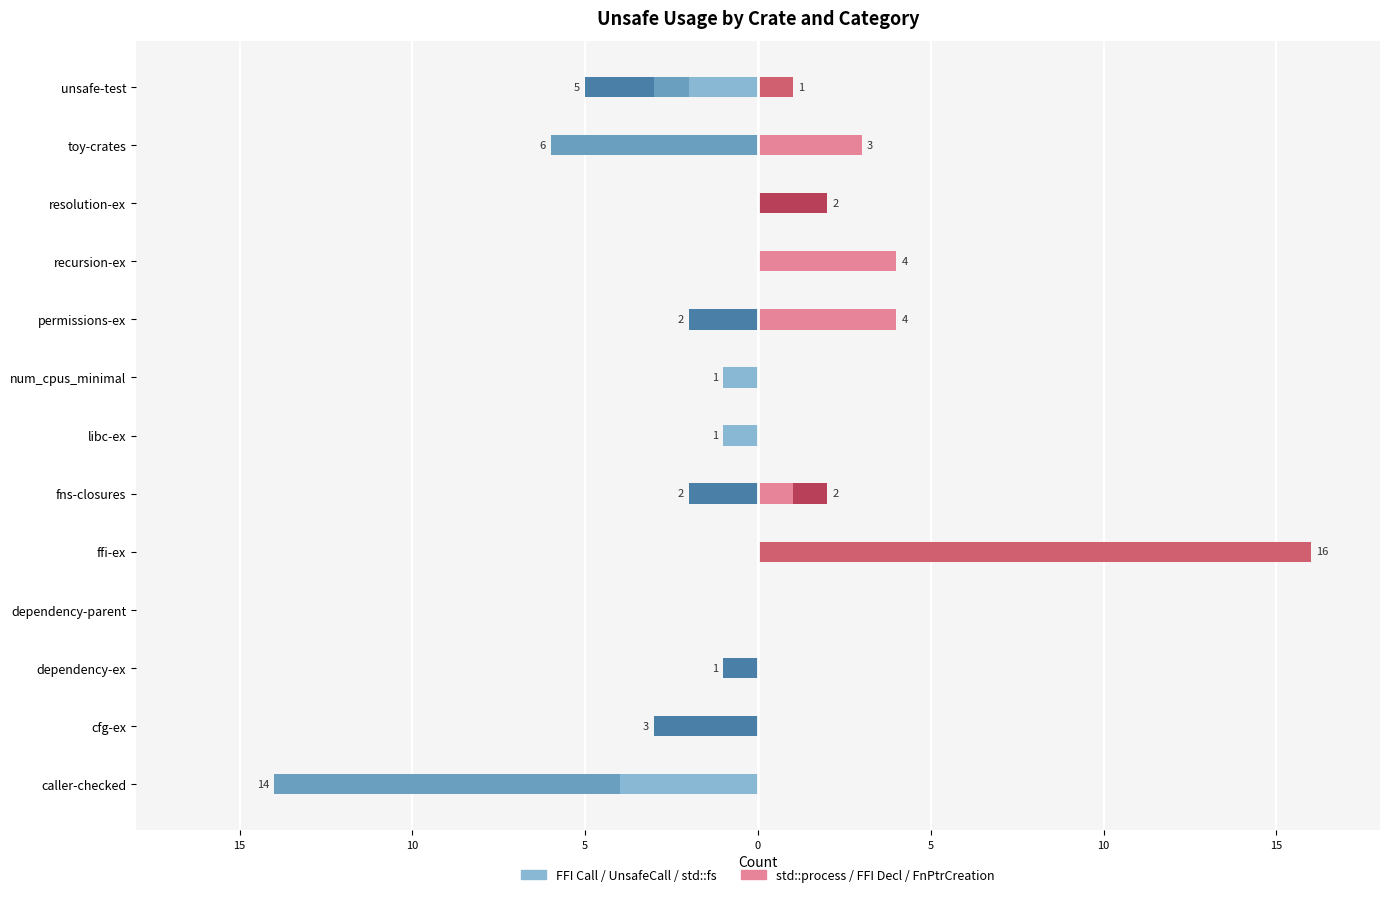

How many values in the [FFI Declaration] series exceed 0?

2